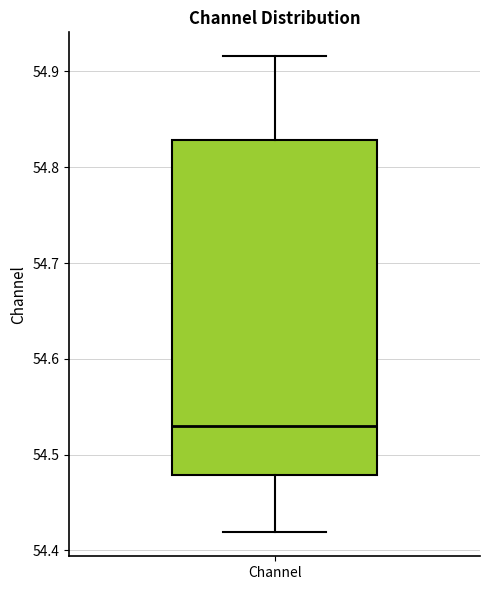

Transcribe this box plot: give where the median line is, the range the box spans, and where the two whiskers end, as read against the y-axis. The values are not printed on the chart, so give them approximately, as read against the axis.

median 54.53, box 54.48 to 54.83, whiskers 54.42 to 54.92